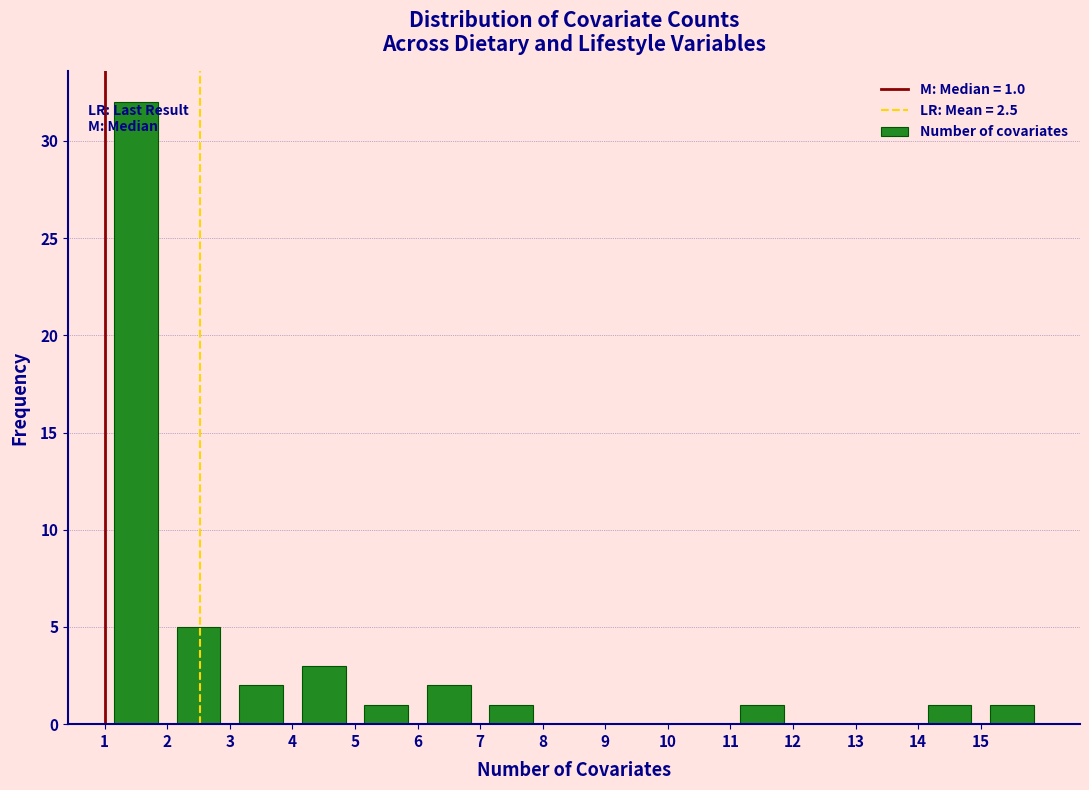

Over which range of the x-axis is the bar tallest?

1 to 2